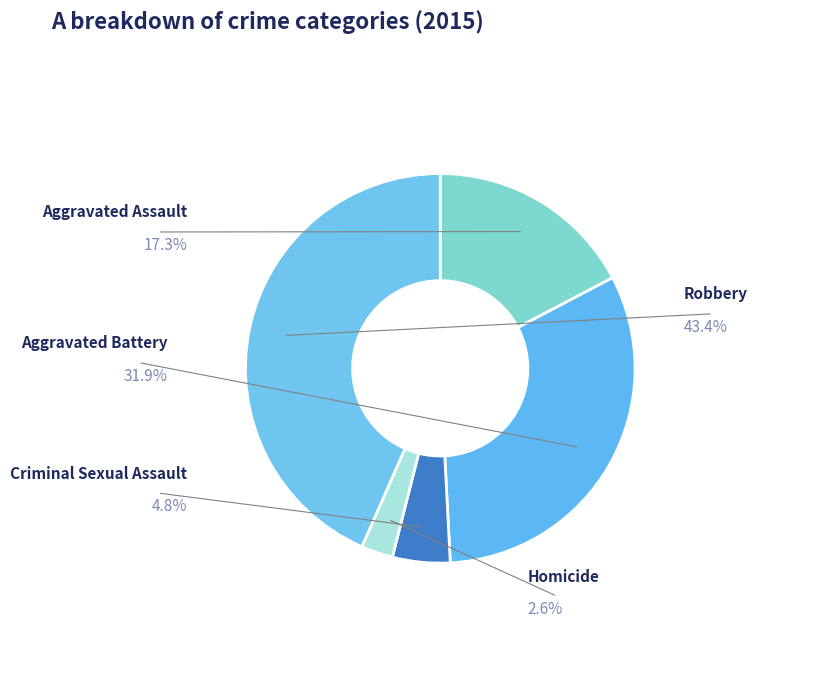

To the nearest percent, what percentage of the pie is Aggravated Battery?

32%